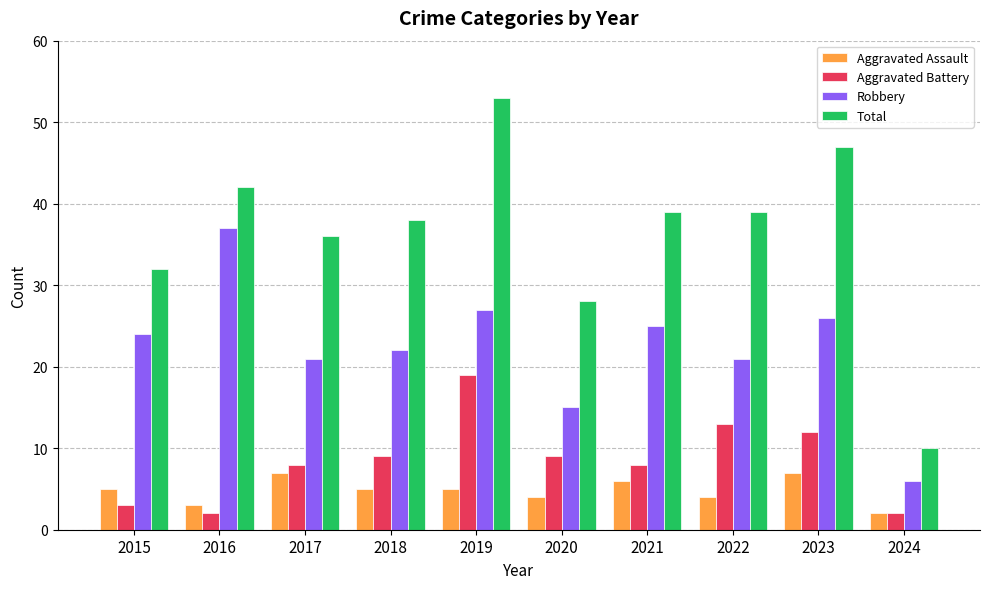

At how many categories does at least one series exceed 19?

9